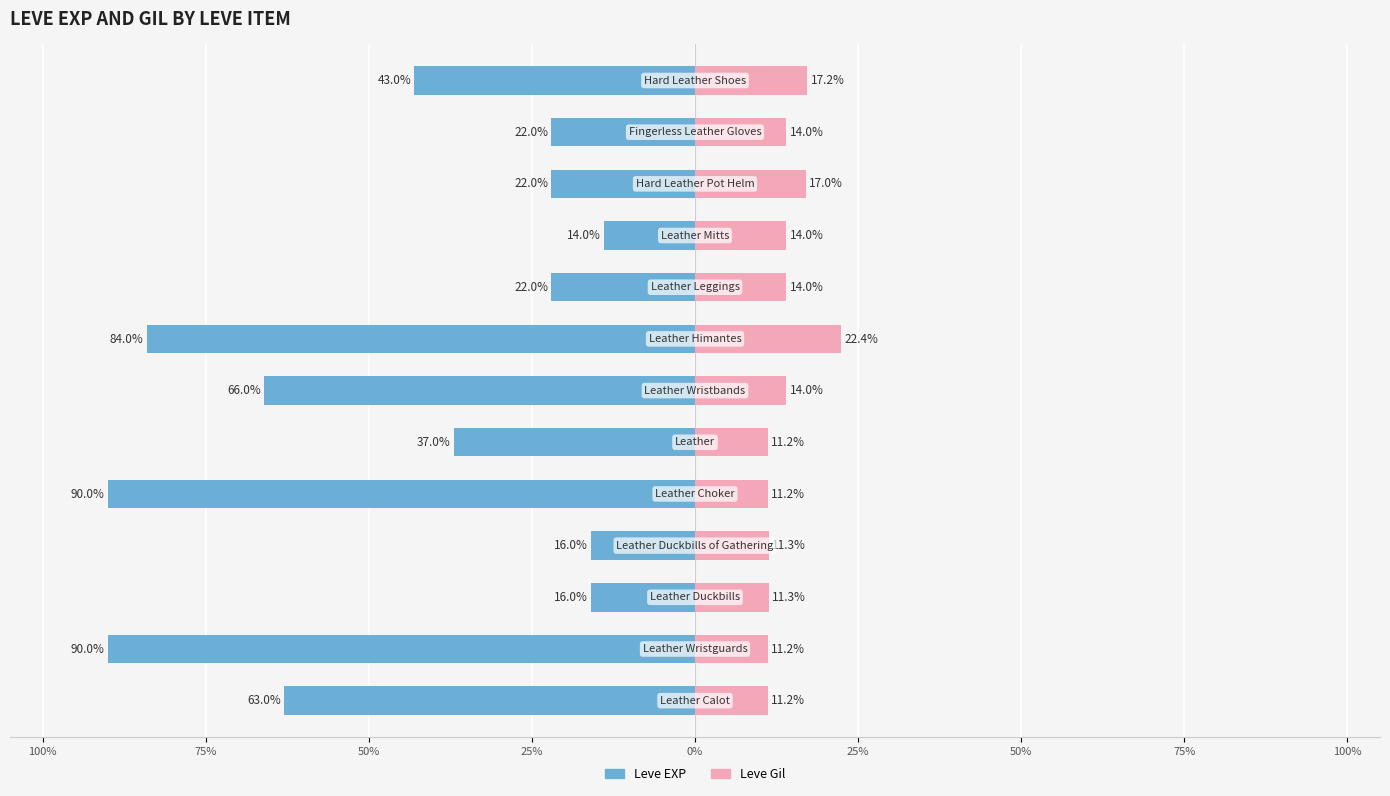

Which series has the widest spread of values?

Leve EXP